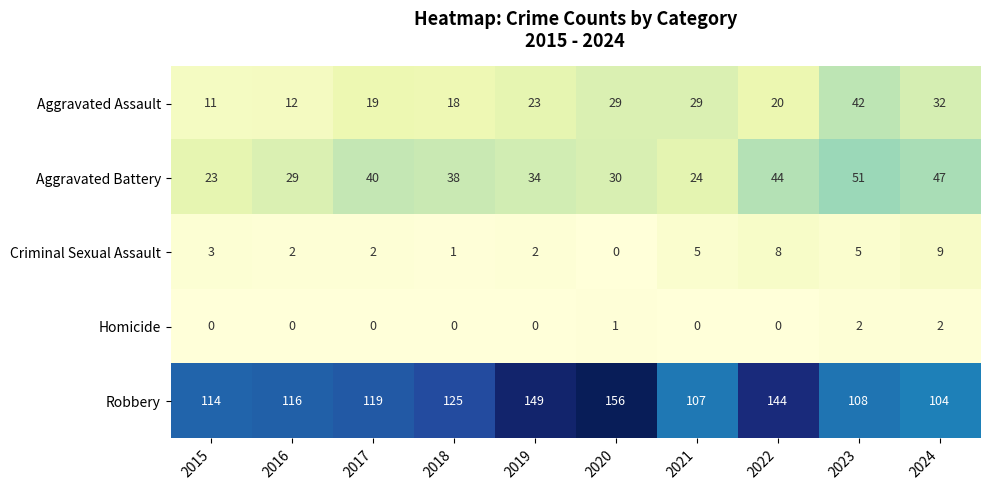

What is the difference between the maximum and minimum values in the Criminal Sexual Assault series?

9